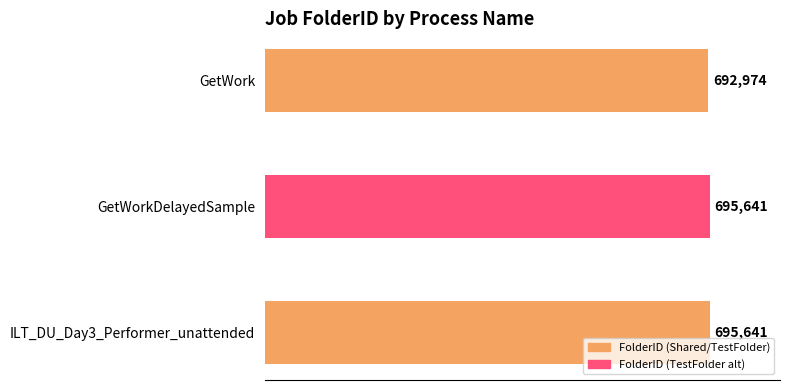

Reading top to bottom, extract all data points from this chart.

692974	695641	695641